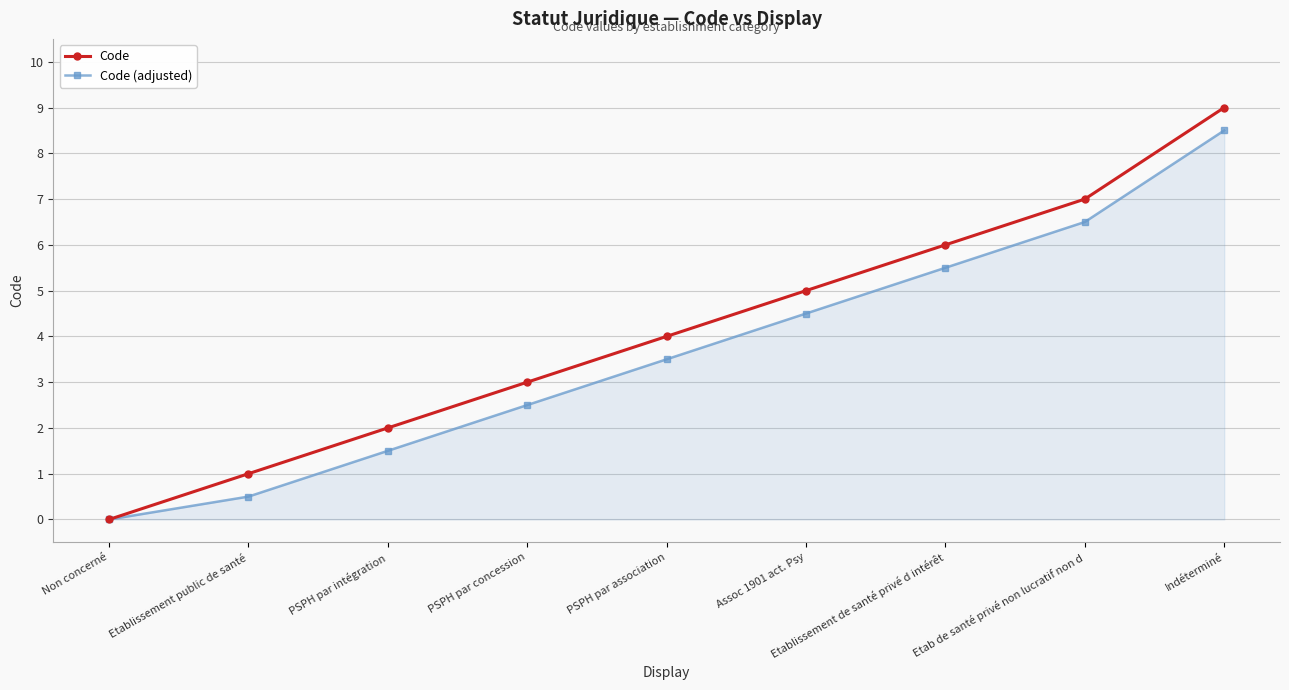

Which label corresponds to the smallest value in the chart?

Non concerné